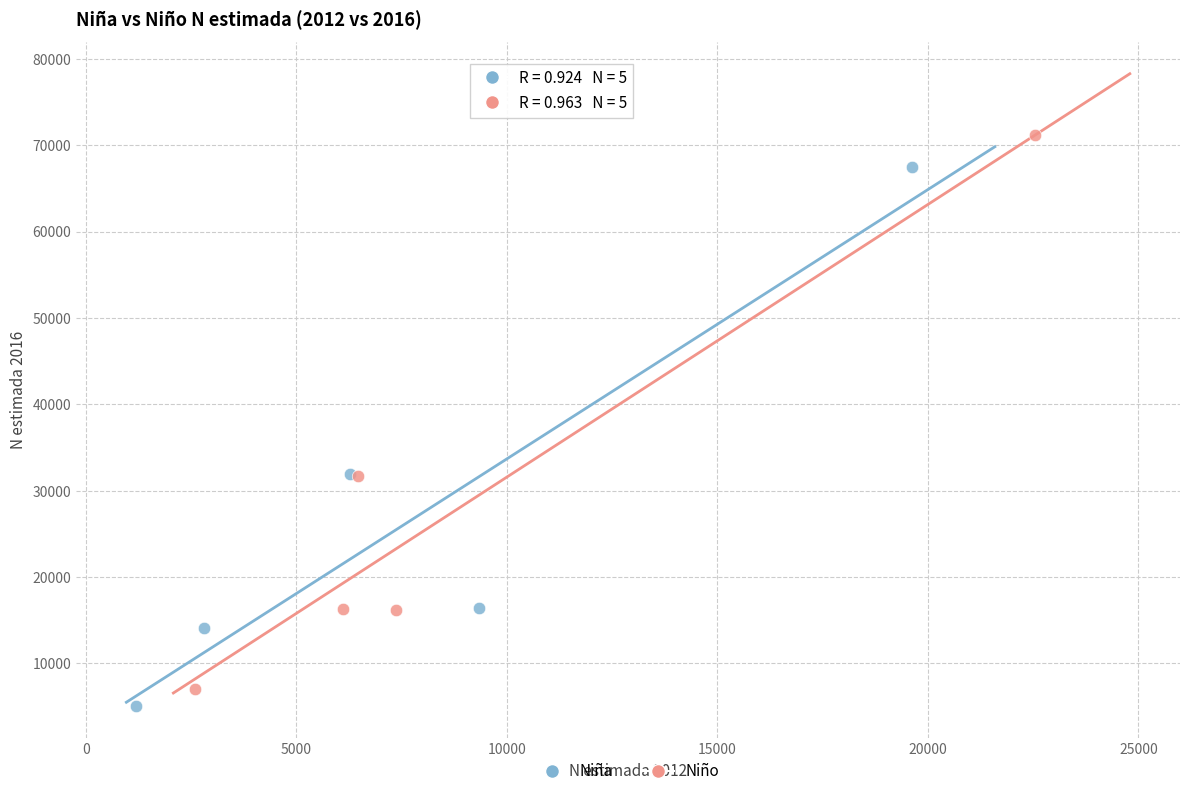

Which series has the widest spread of Y values?

Niño